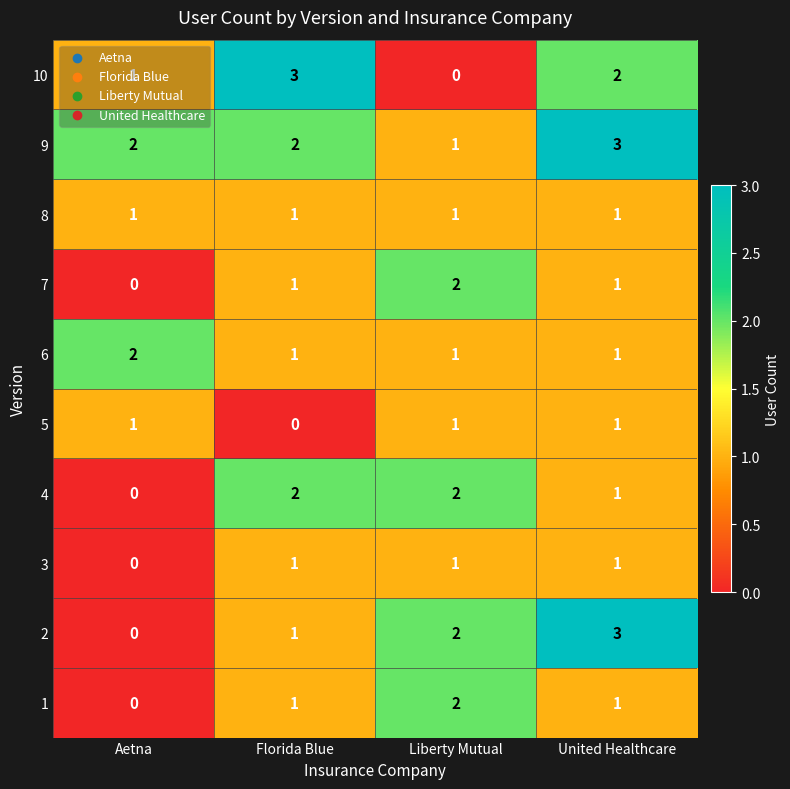

What is the sum of the 2 values at United Healthcare and Aetna?

3